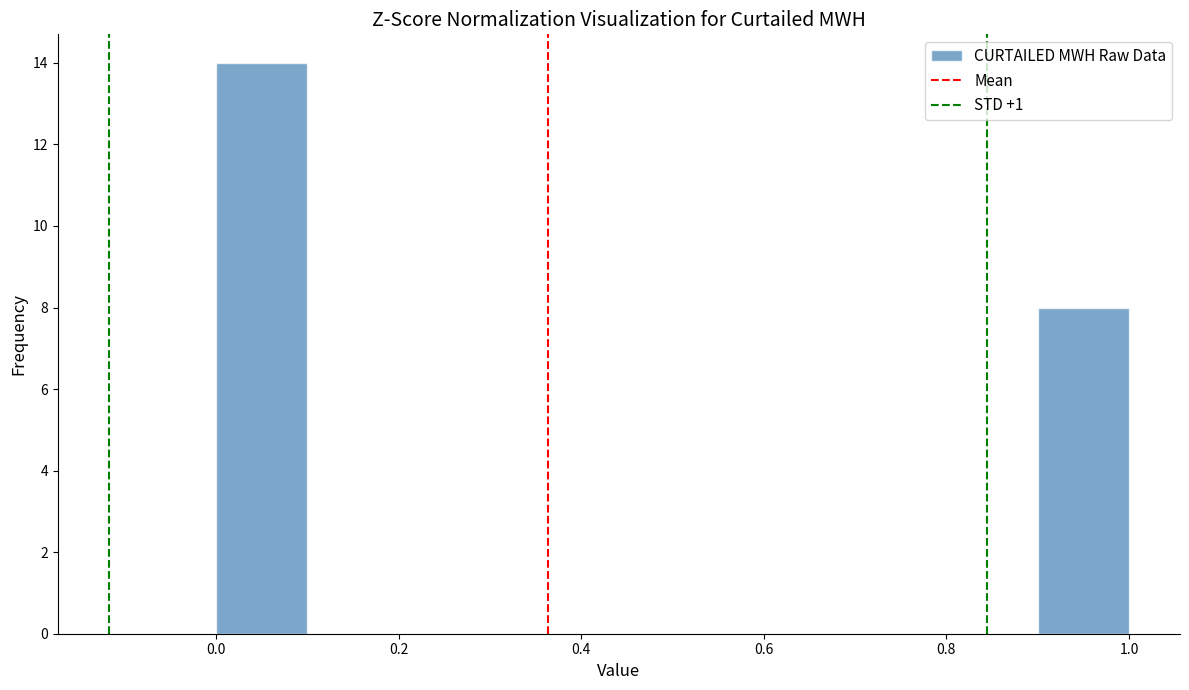

How tall is the bar that spans 0.0 to 0.1 on the x-axis? The values are not printed on the chart, so give them approximately, as read against the axis.

14